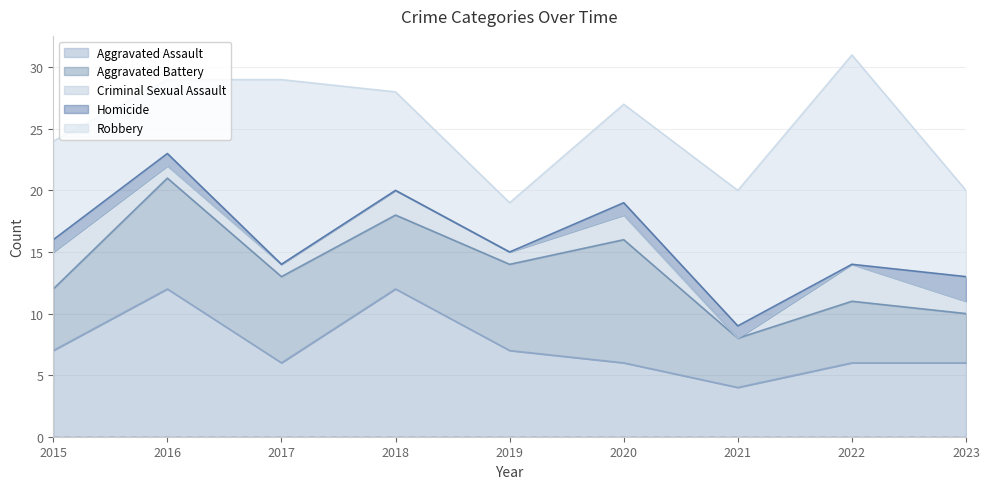

True or false: Robbery has more than 0 interior local peaks.

True